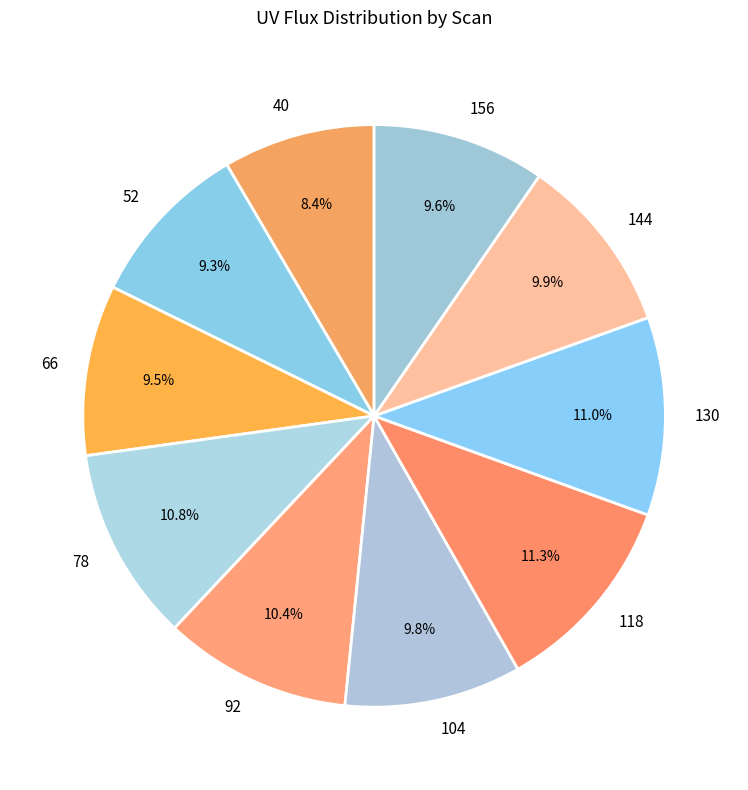

Which category has the smallest portion of the pie?

40